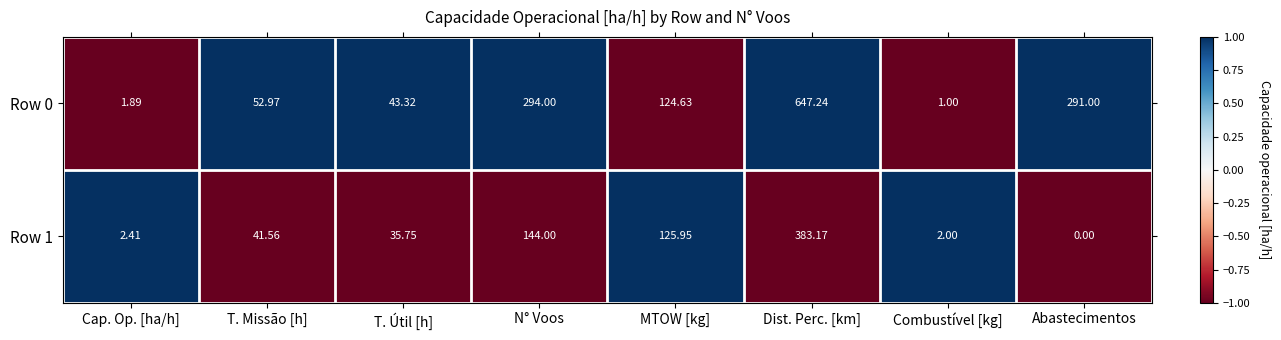

At how many categories does at least one series exceed 0?

8